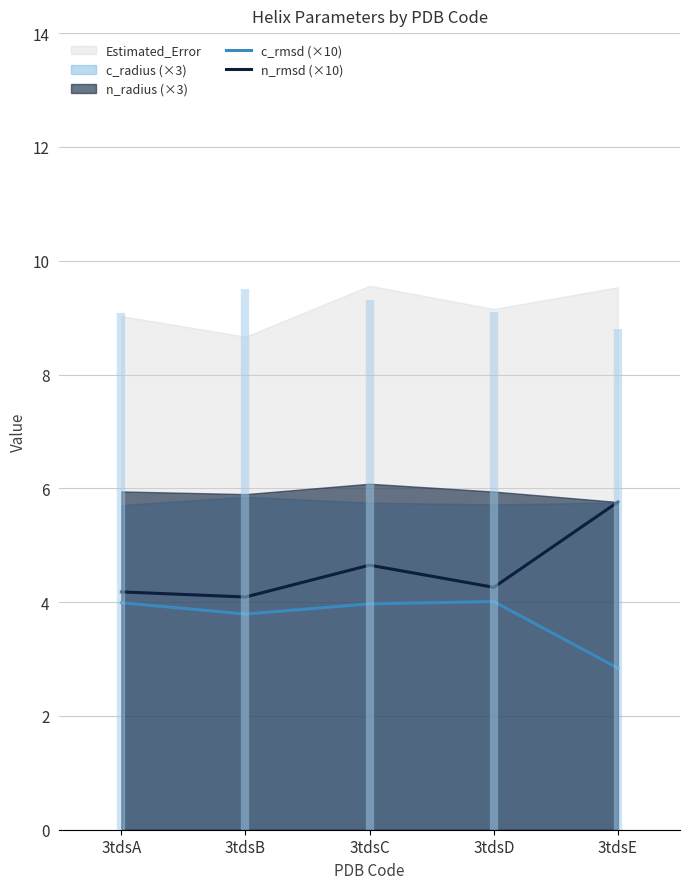

True or false: n_rmsd (×10) and c_rmsd (×10) intersect in this chart.

False